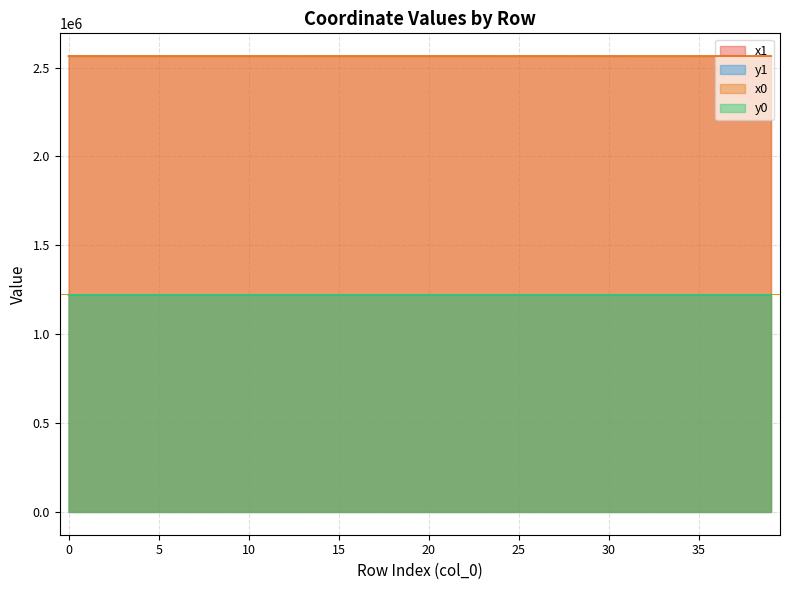

Reading left to right, what are all the values shown in this chart?

x1: 0=2564134.3	1=2564122.8	2=2564094.5	3=2564094.5	4=2564045.5	5=2564038.5	6=2564057.2	7=2564025.4	8=2564019.5	9=2564057.2	10=2564077.8	11=2564018.2	12=2563981.4	13=2563950.4	14=2564077.8	15=2564056.4	16=2564018.3	17=2564000.8	18=2564018.3	19=2563986.3	20=2564037.9	21=2563986.3	22=2564051.7	23=2564052.3	24=2563954.2	25=2563975.1	26=2564051.5	27=2564053.8	28=2563936.7	29=2564053.8	30=2563929.9	31=2563929.9	32=2563935.8	33=2563902.4	34=2563914.5	35=2563998.7	36=2563980.5	37=2564008.0	38=2563988.8	39=2564002.3
y1: 0=1220929.8	1=1220942.8	2=1220945.9	3=1220945.9	4=1221005.3	5=1220979.1	6=1220961.4	7=1221018.3	8=1220974.7	9=1220961.4	10=1220947.7	11=1220974.6	12=1220968.4	13=1220950.8	14=1220947.7	15=1220947.1	16=1220914.5	17=1220908.1	18=1220914.5	19=1220902.0	20=1220919.4	21=1220902.0	22=1220900.6	23=1220923.4	24=1220886.9	25=1220883.1	26=1220889.0	27=1220932.0	28=1220877.4	29=1220932.0	30=1220939.8	31=1220939.8	32=1220876.9	33=1220926.3	34=1220864.7	35=1220837.1	36=1220846.1	37=1220815.7	38=1220813.6	39=1220825.3
x0: 0=2564134.4	1=2564134.4	2=2564122.8	3=2564090.7	4=2564038.3	5=2564058.1	6=2564058.1	7=2564038.3	8=2564038.5	9=2564056.7	10=2564090.7	11=2563985.8	12=2563985.8	13=2563942.2	14=2564056.7	15=2564056.7	16=2564007.8	17=2563991.3	18=2564026.8	19=2563991.3	20=2564051.9	21=2563969.2	22=2564051.9	23=2564051.9	24=2563969.2	25=2563969.2	26=2564051.7	27=2564052.3	28=2563935.8	29=2564054.1	30=2563942.2	31=2563915.4	32=2563914.5	33=2563915.4	34=2563901.3	35=2563990.8	36=2563990.8	37=2564000.6	38=2564000.6	39=2564000.6
y0: 0=1220941.6	1=1220941.6	2=1220942.8	3=1220946.3	4=1221015.7	5=1220983.6	6=1220983.6	7=1221015.7	8=1220979.1	9=1220949.9	10=1220946.3	11=1220970.9	12=1220970.9	13=1220945.9	14=1220949.9	15=1220949.9	16=1220910.6	17=1220904.1	18=1220916.6	19=1220904.1	20=1220921.3	21=1220894.9	22=1220921.3	23=1220921.3	24=1220894.9	25=1220894.9	26=1220900.6	27=1220923.4	28=1220876.9	29=1220933.6	30=1220945.9	31=1220932.7	32=1220864.7	33=1220932.7	34=1220857.0	35=1220851.1	36=1220851.1	37=1220823.6	38=1220823.6	39=1220823.6